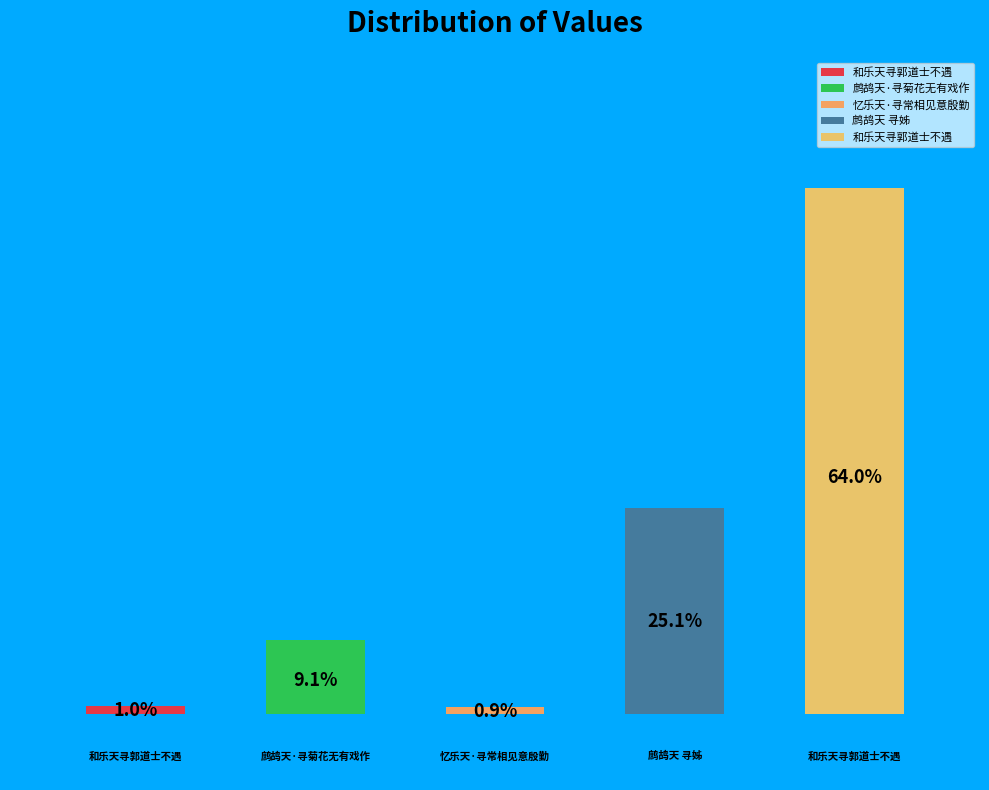

The 鹧鸪天·寻菊花无有戏作 slice represents 9% of the pie. True or false?

True